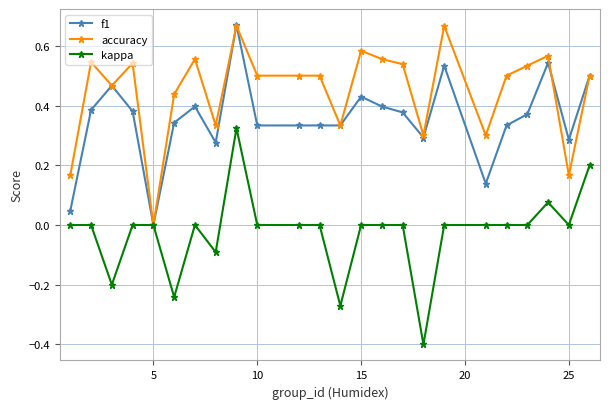

Does the chart have visible grid lines?

Yes